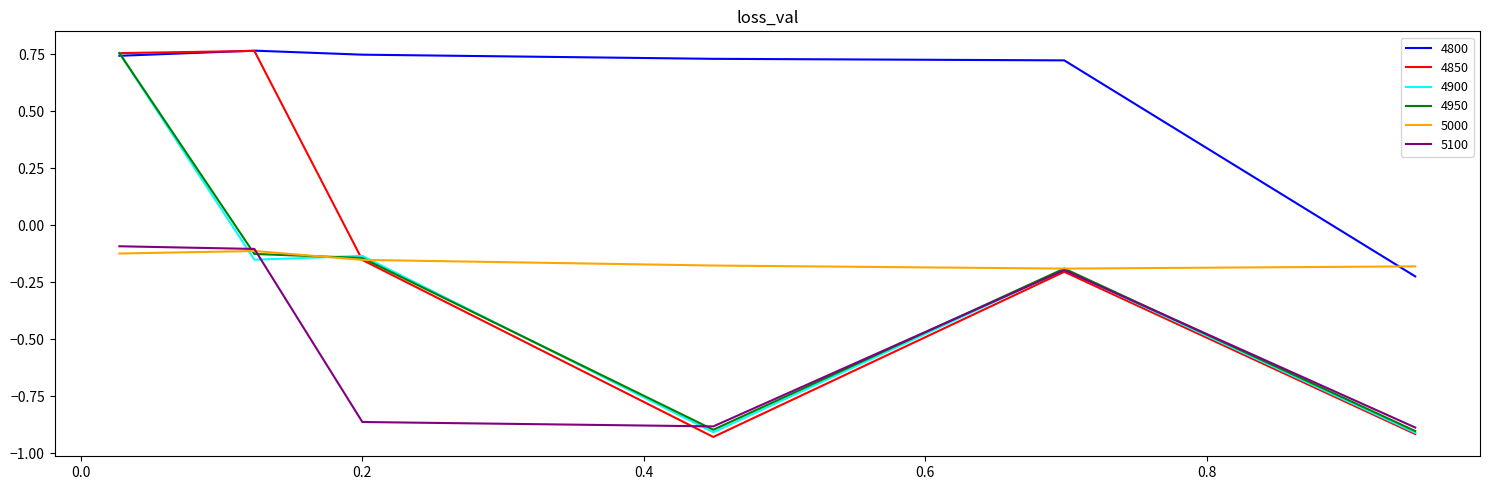

Which series has the largest range (max minus min)?

4850